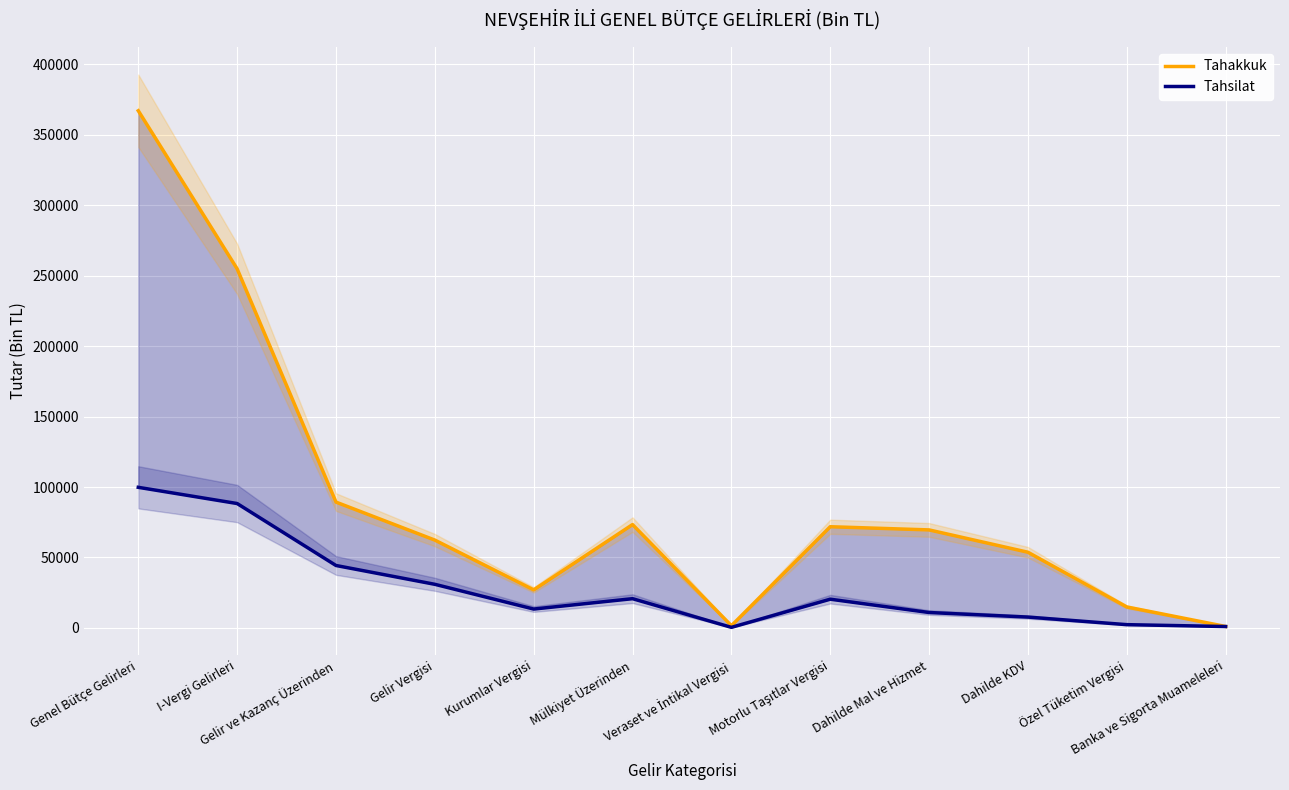

Which series has the largest total across all categories?

Tahakkuk